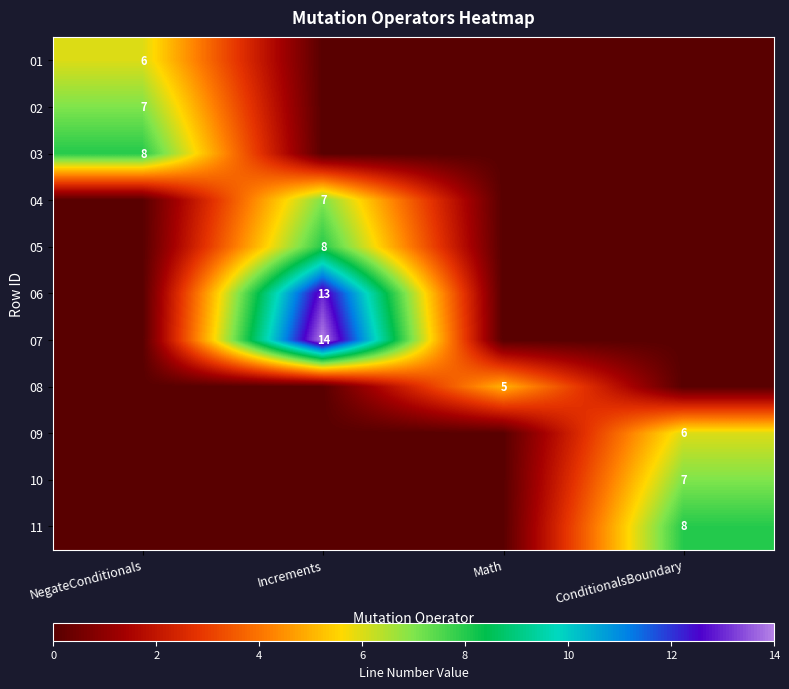

The 11 series shows 10 at ConditionalsBoundary. True or false?

False